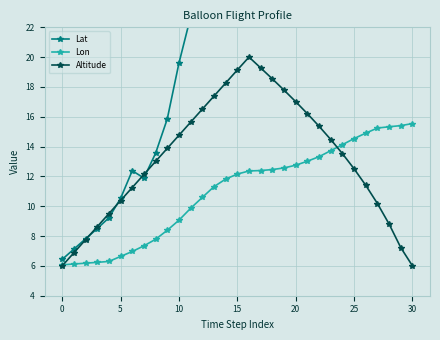

What are all the series names shown in the legend?

Lat, Lon, Altitude